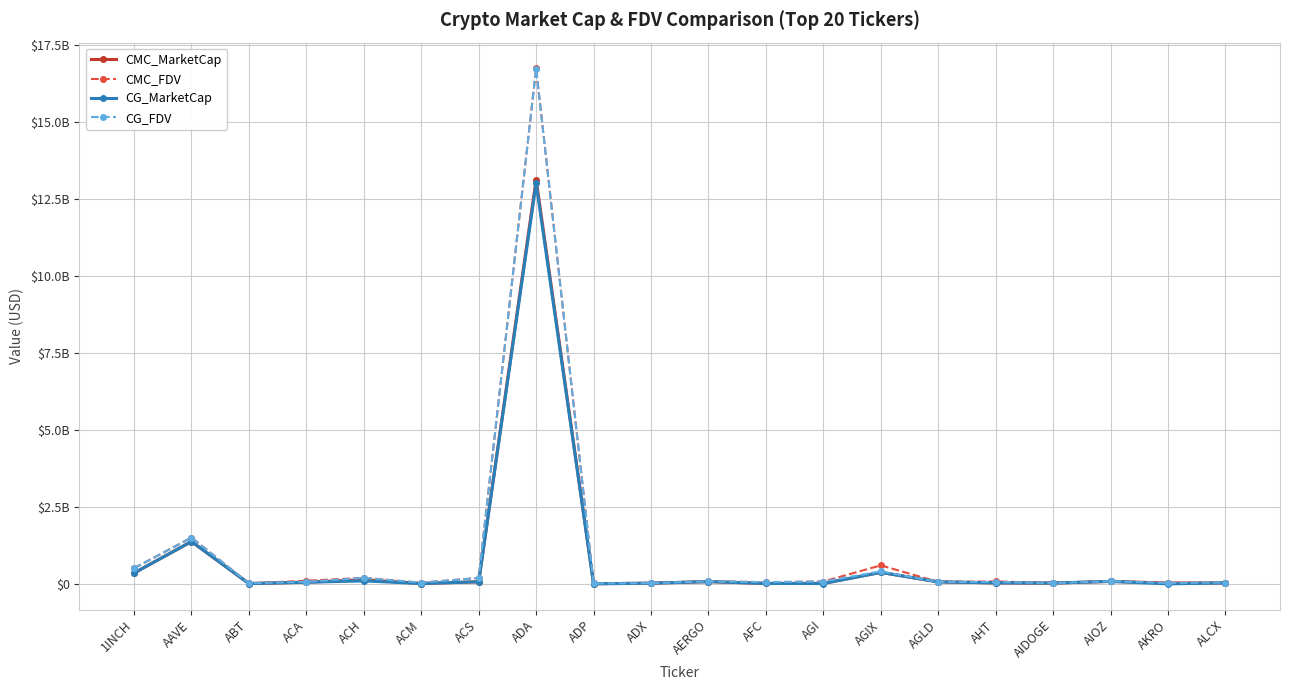

What is the label of the 11th point from the left?

AERGO